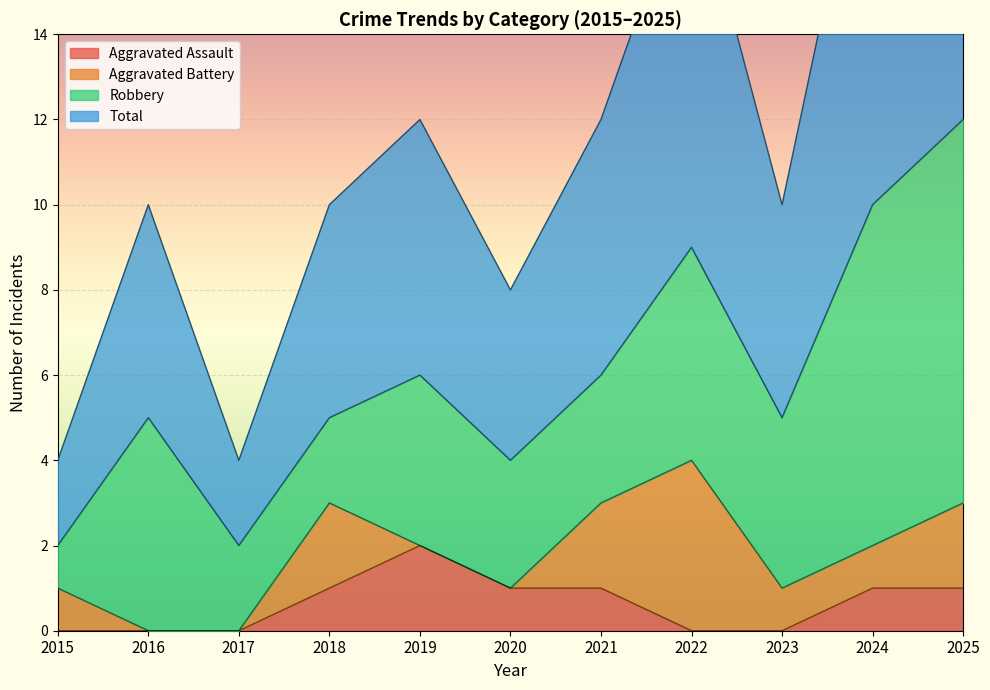

What is the sum of all Aggravated Assault values?

7